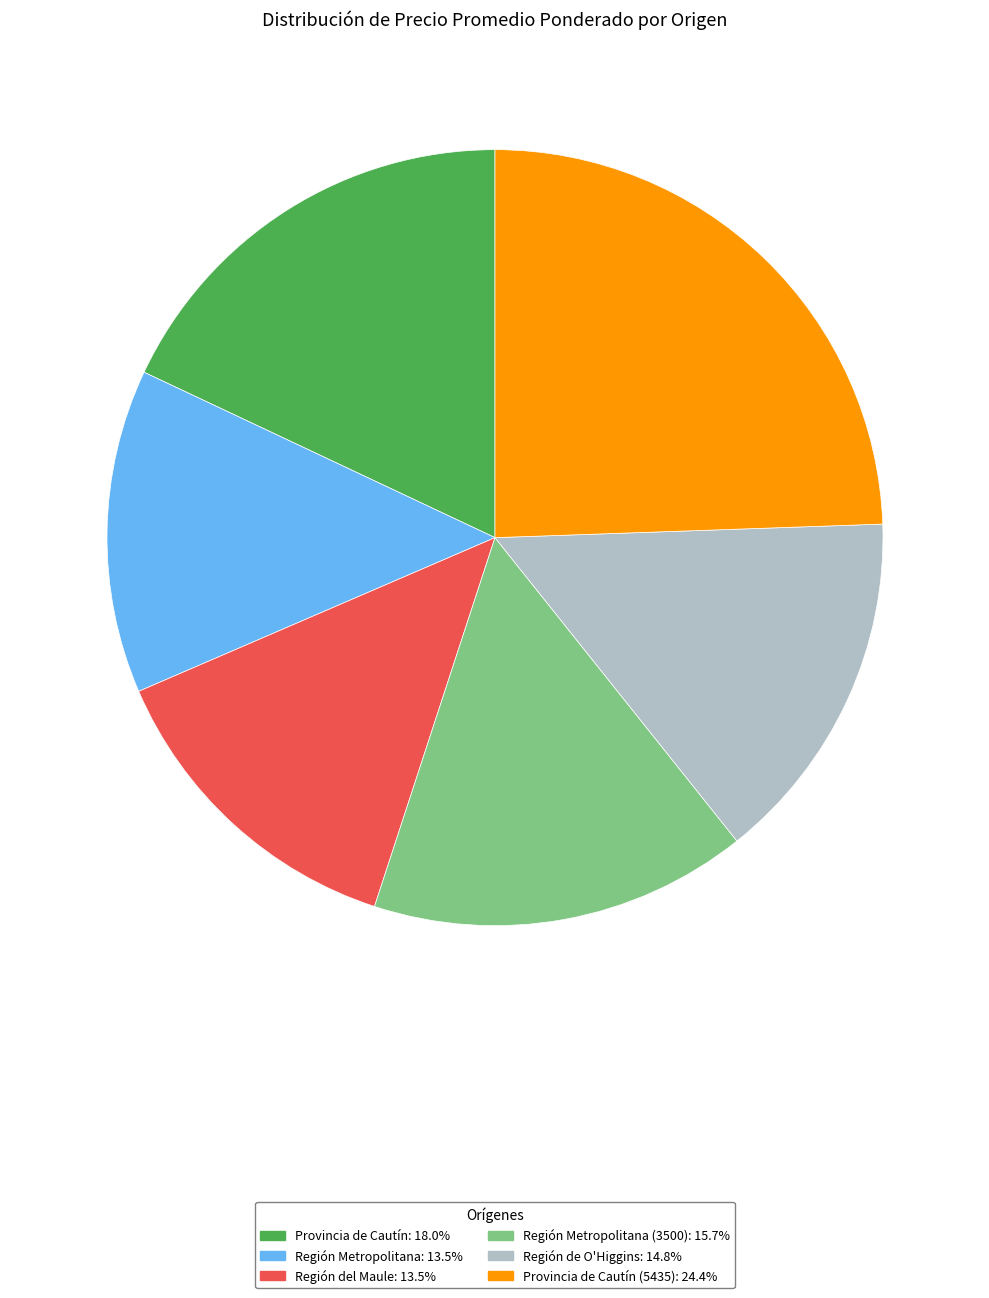

Count the number of slices in the pie.

6